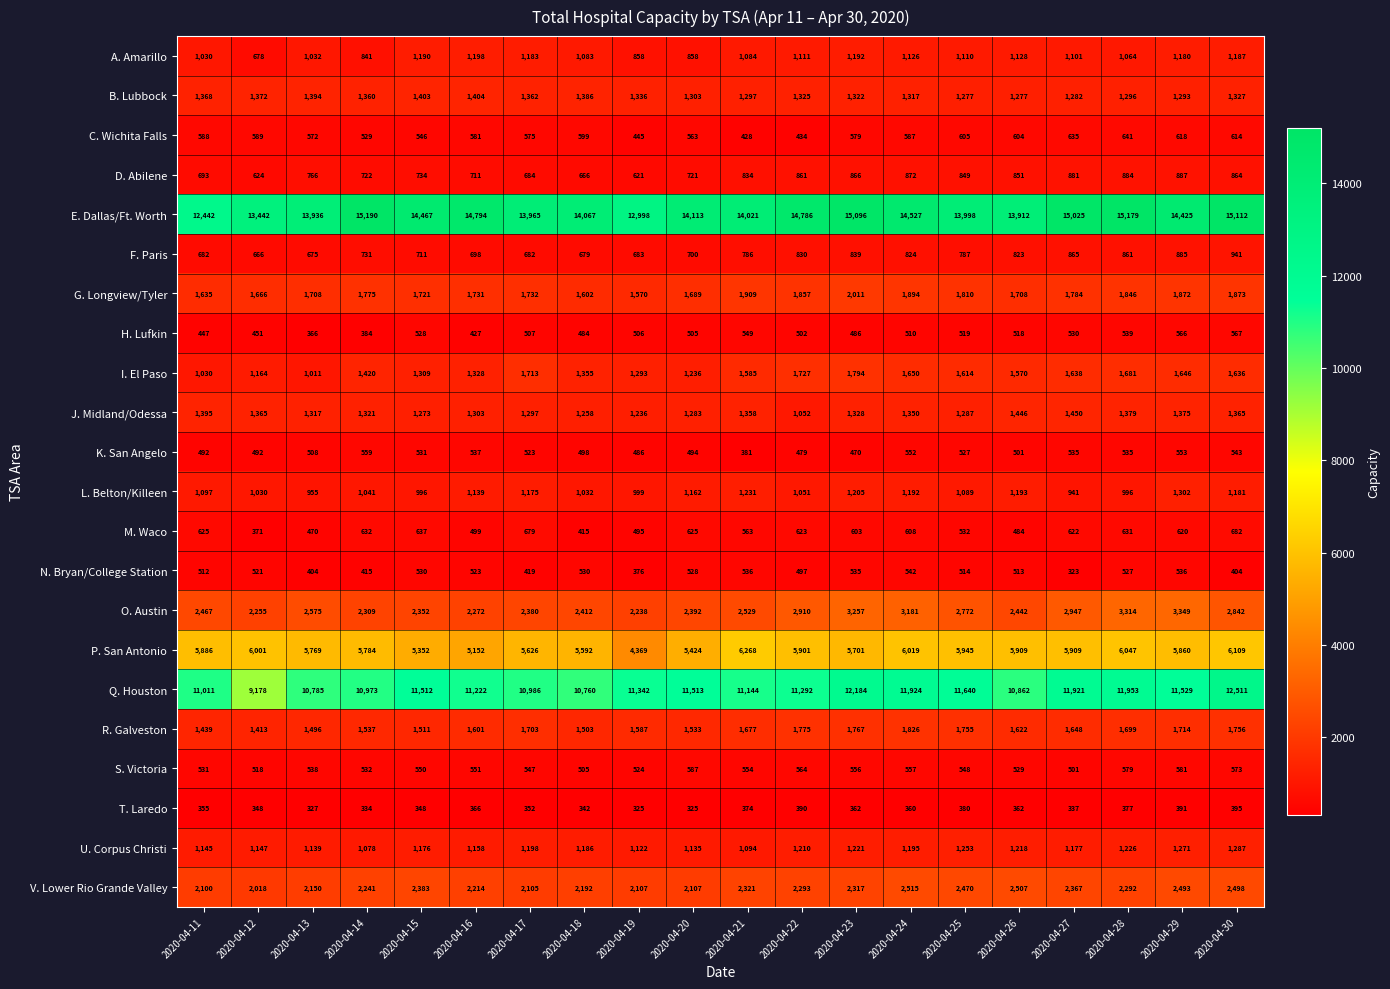

What is the maximum value shown in the chart?

15190